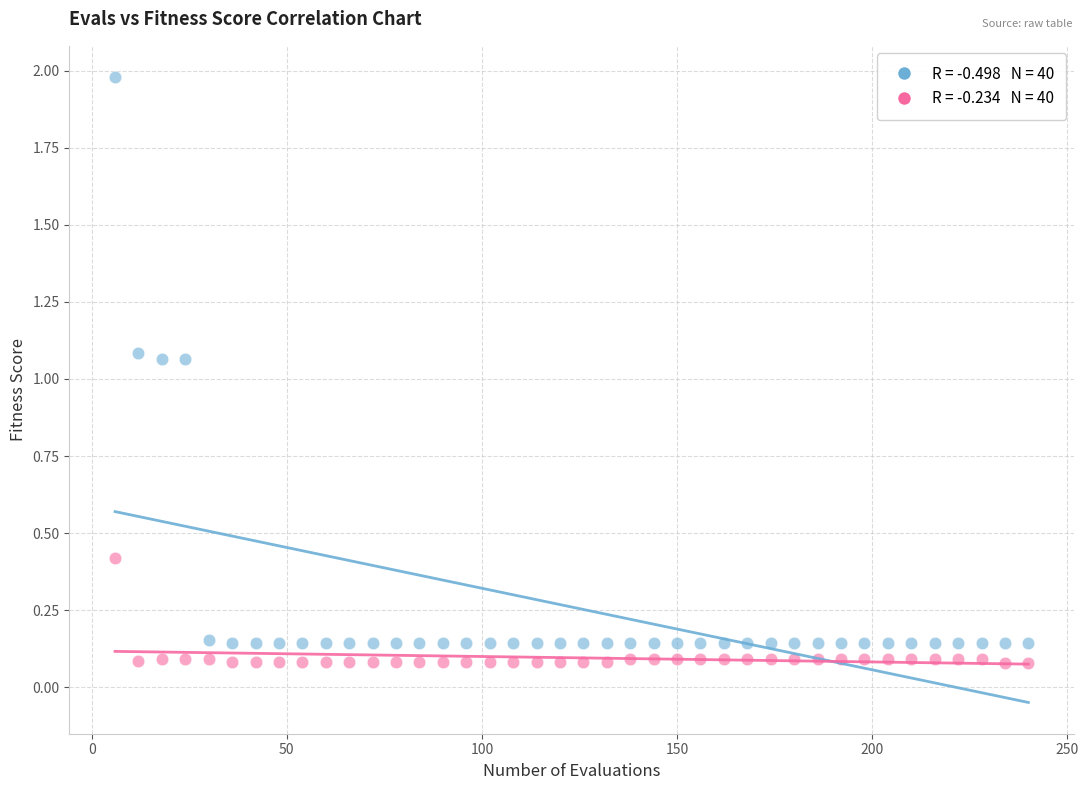

Across all data points, what is the range of X values (max minus min)?

234.0